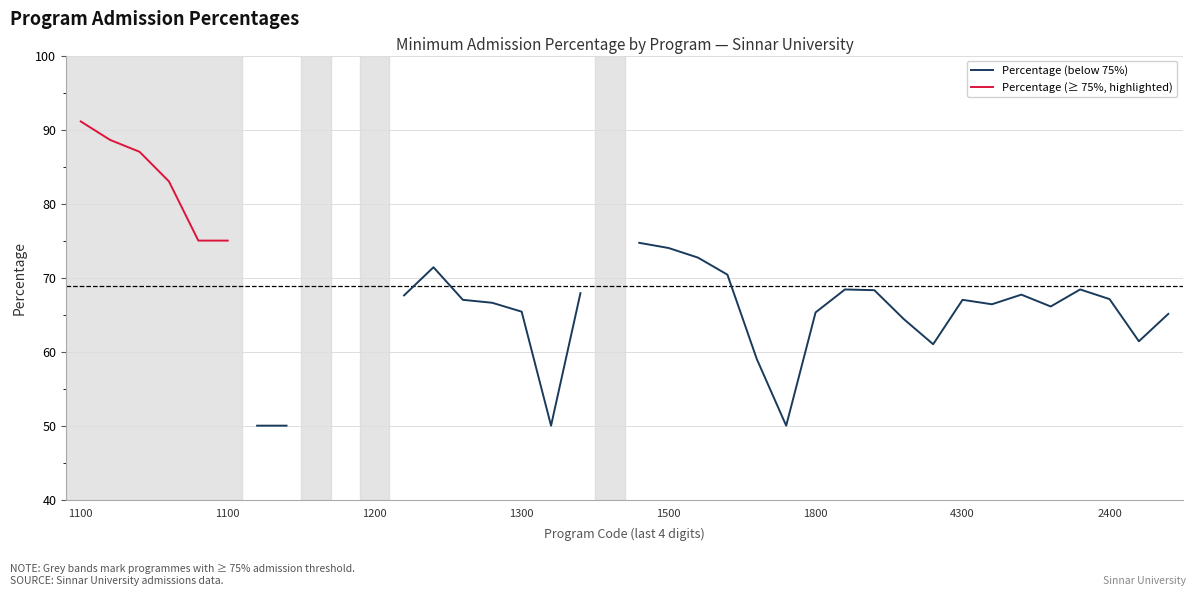

What are all the series names shown in the legend?

Percentage (below 75%), Percentage (≥ 75%, highlighted)